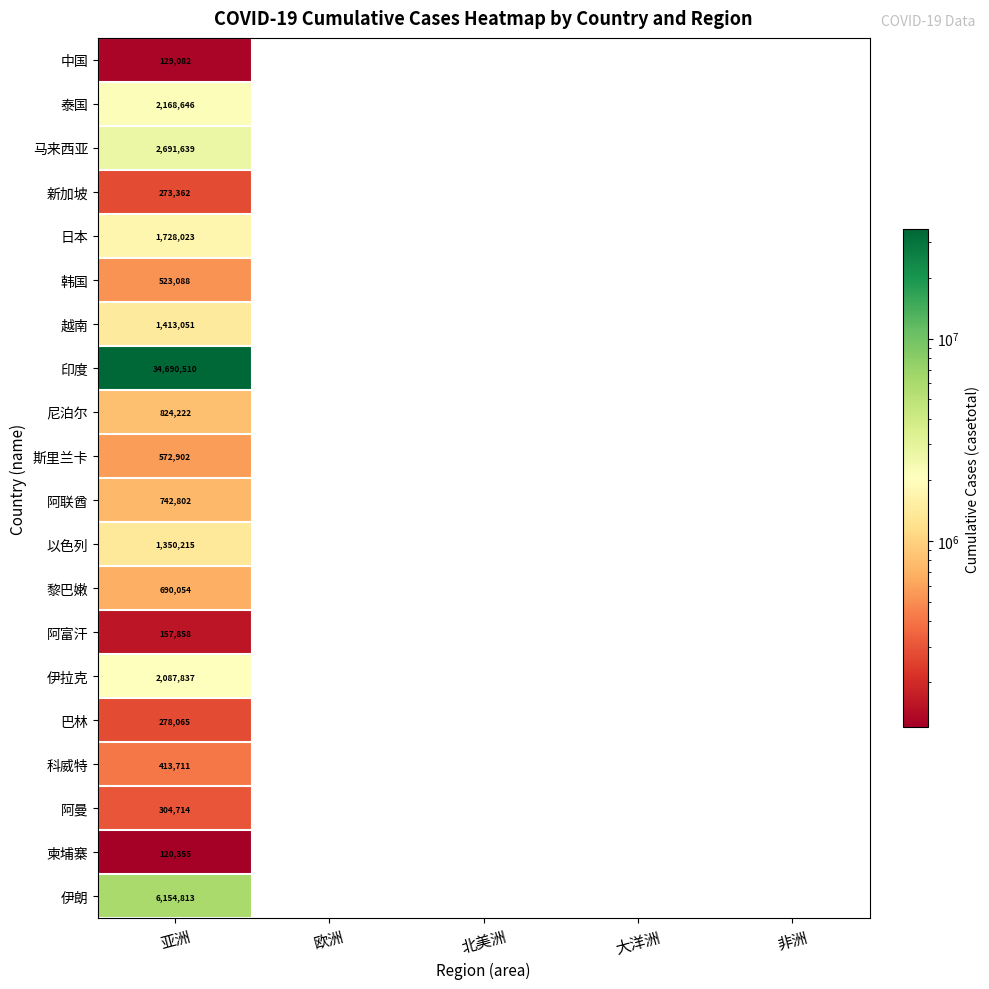

The value of 伊拉克 at 亚洲 is 2087837. True or false?

True